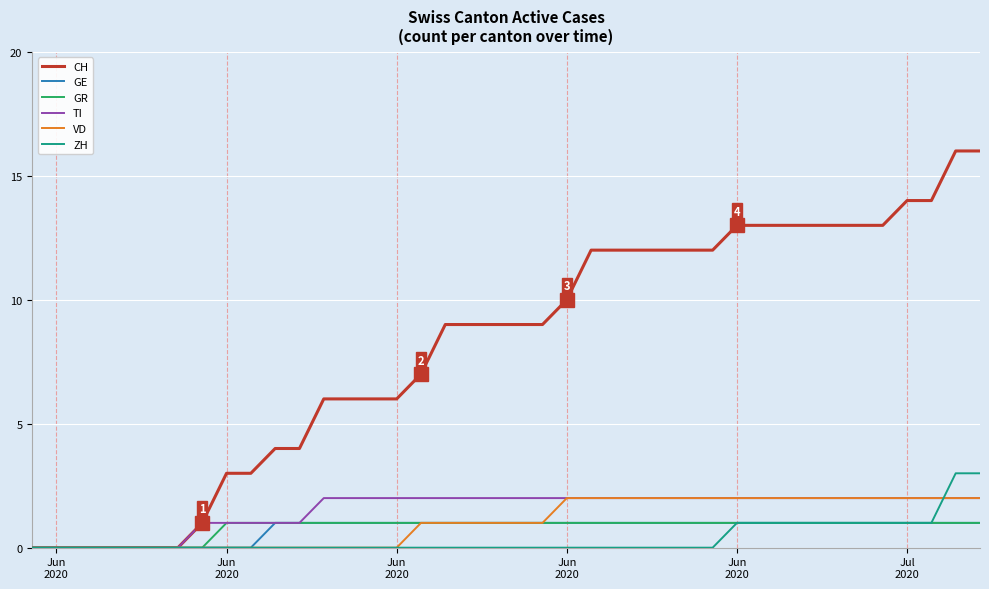

Which series has the widest spread of values?

CH